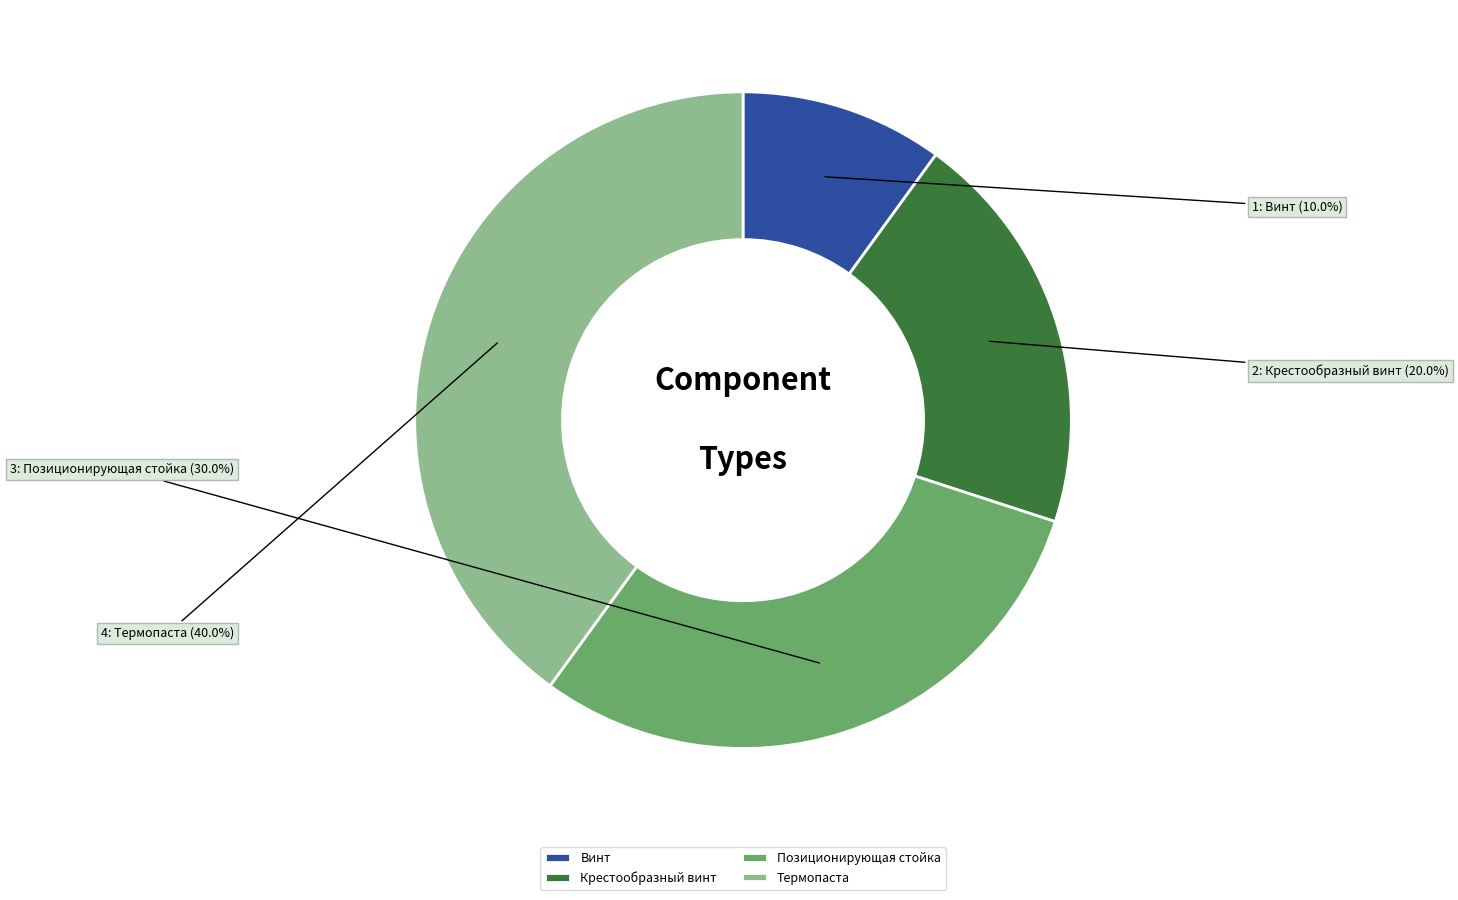

To the nearest percent, what portion does Винт represent?

10%